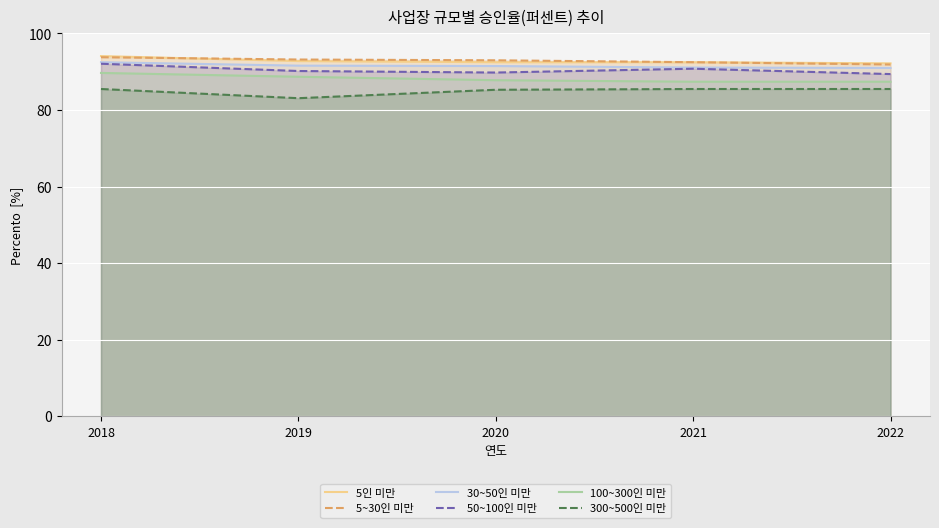

The value of 5인 미만 at 2019 is 30.8. True or false?

False